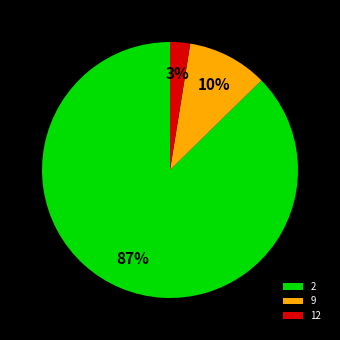

To the nearest percent, what is the average slice percentage?

33%